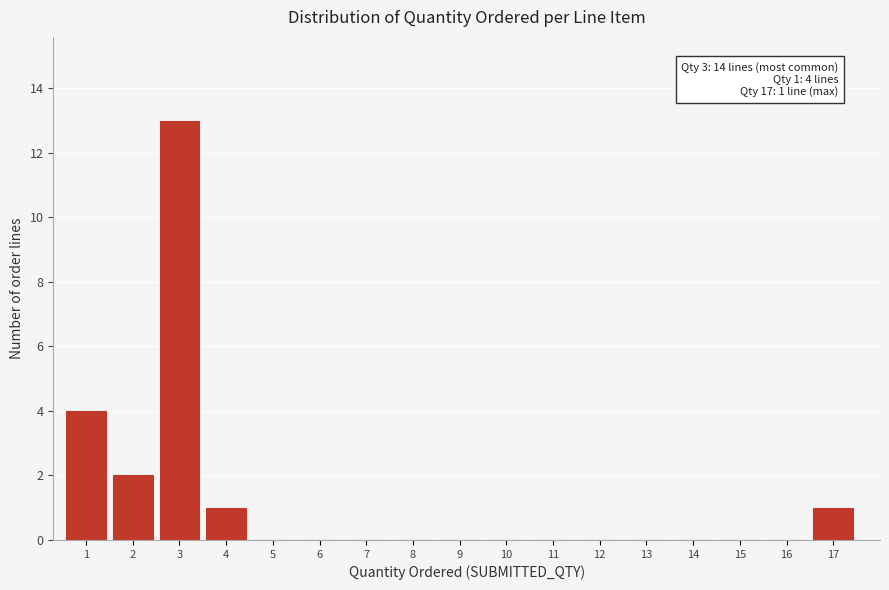

Reading left to right, transcribe all the data shown in this chart.

1=4	2=2	3=13	4=1	5=0	6=0	7=0	8=0	9=0	10=0	11=0	12=0	13=0	14=0	15=0	16=0	17=1